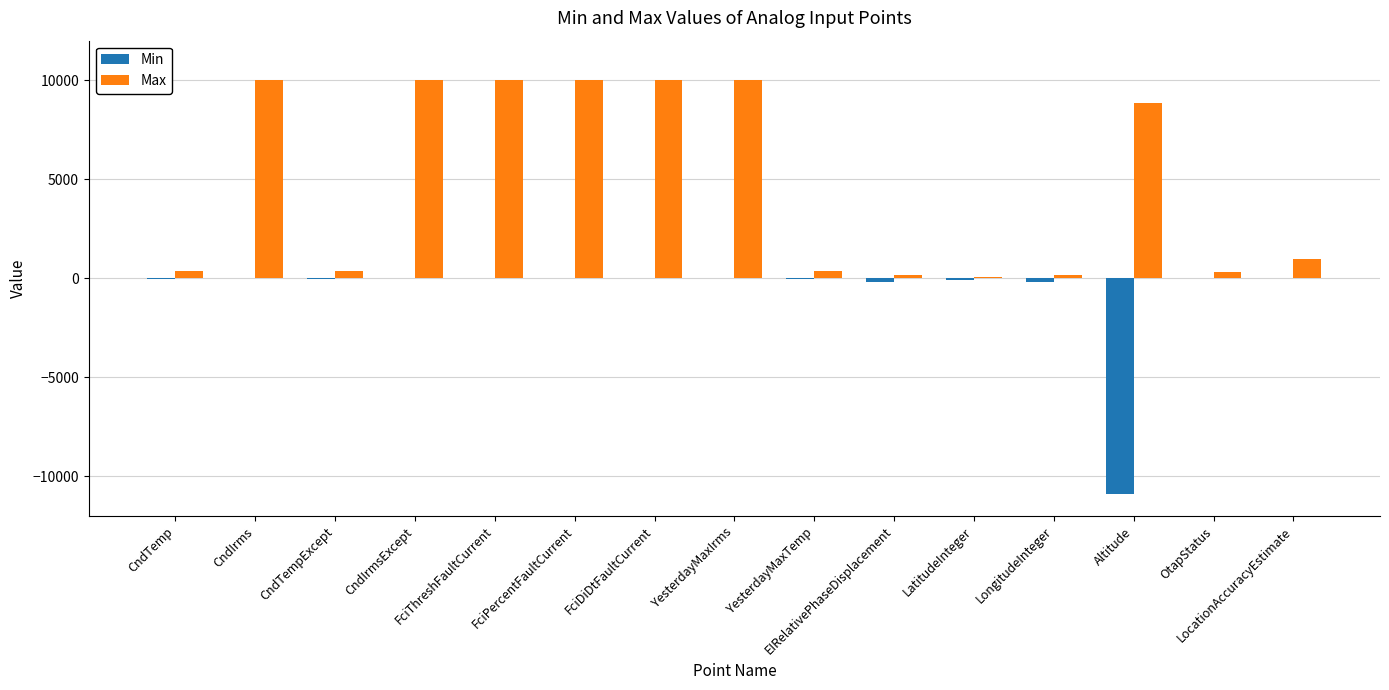

Which series has the largest total across all categories?

Max